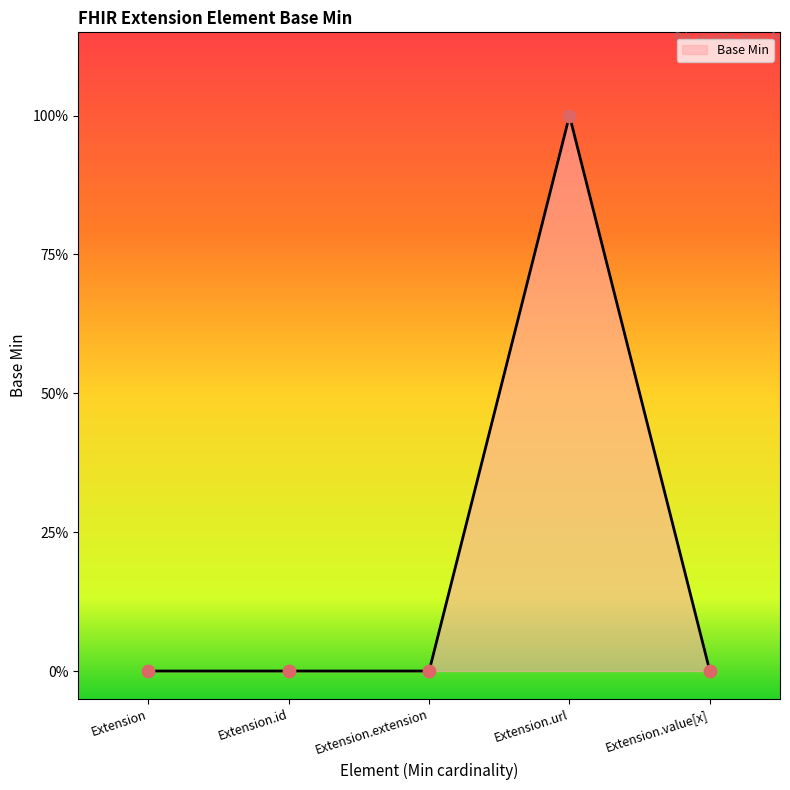

Between Extension.extension and Extension.value[x], which is larger?

Extension.extension